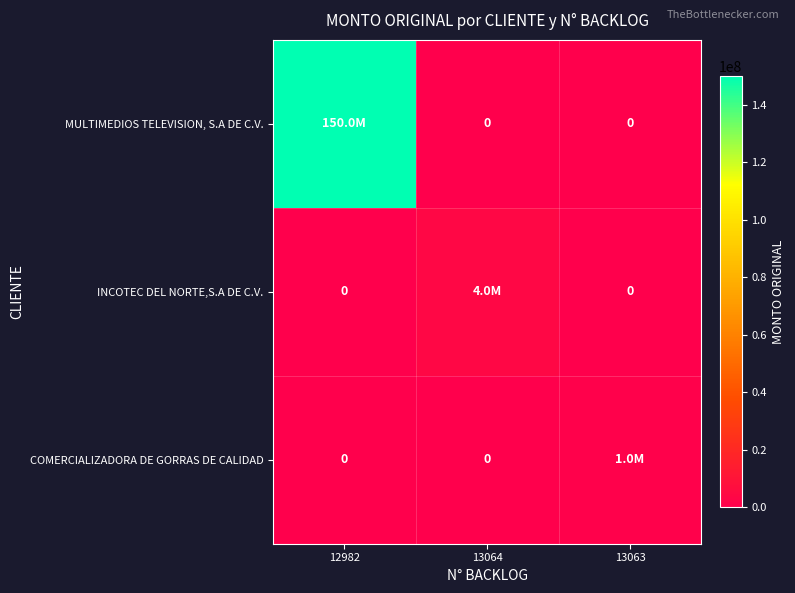

How many categories are shown in the chart?

3